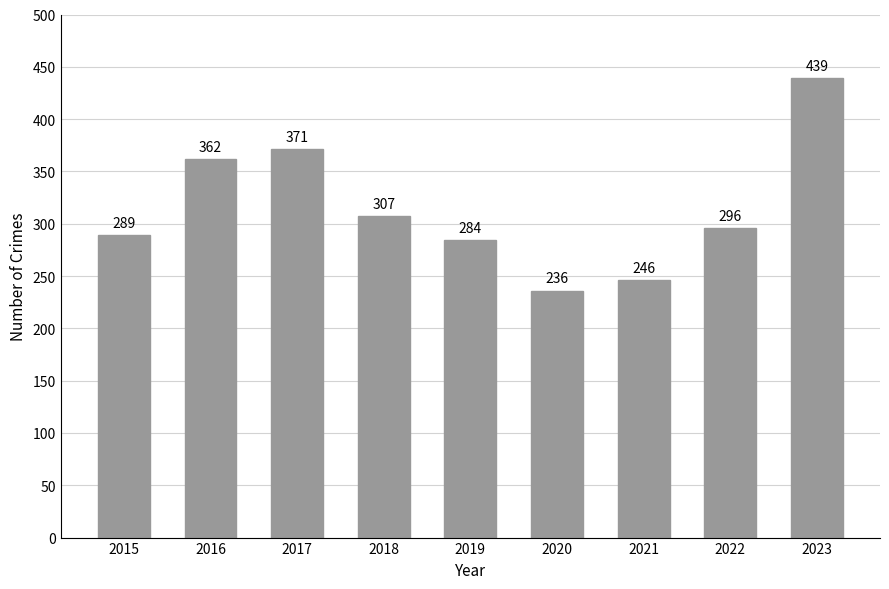

Is it true that the value at 2017 is 651?

False